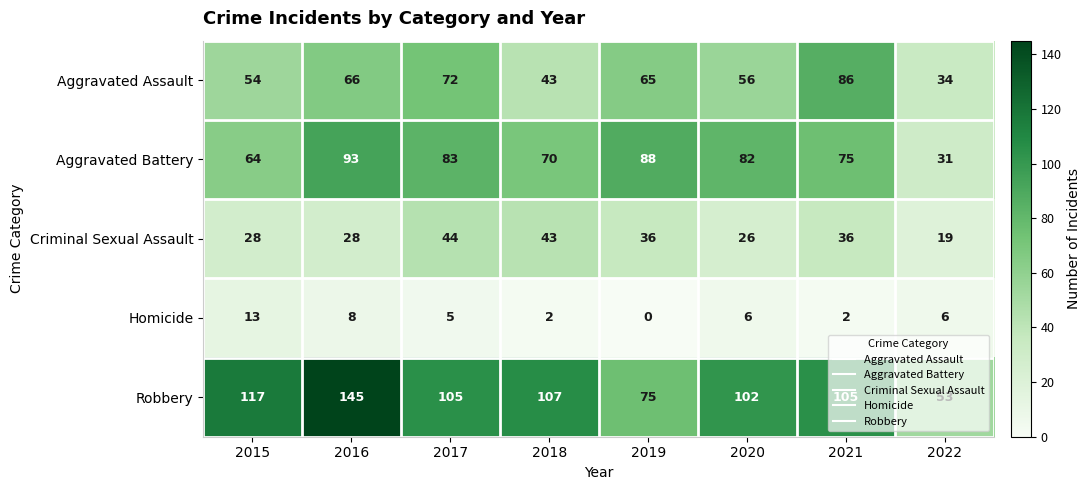

Where does the Robbery series first go above 105?

2015